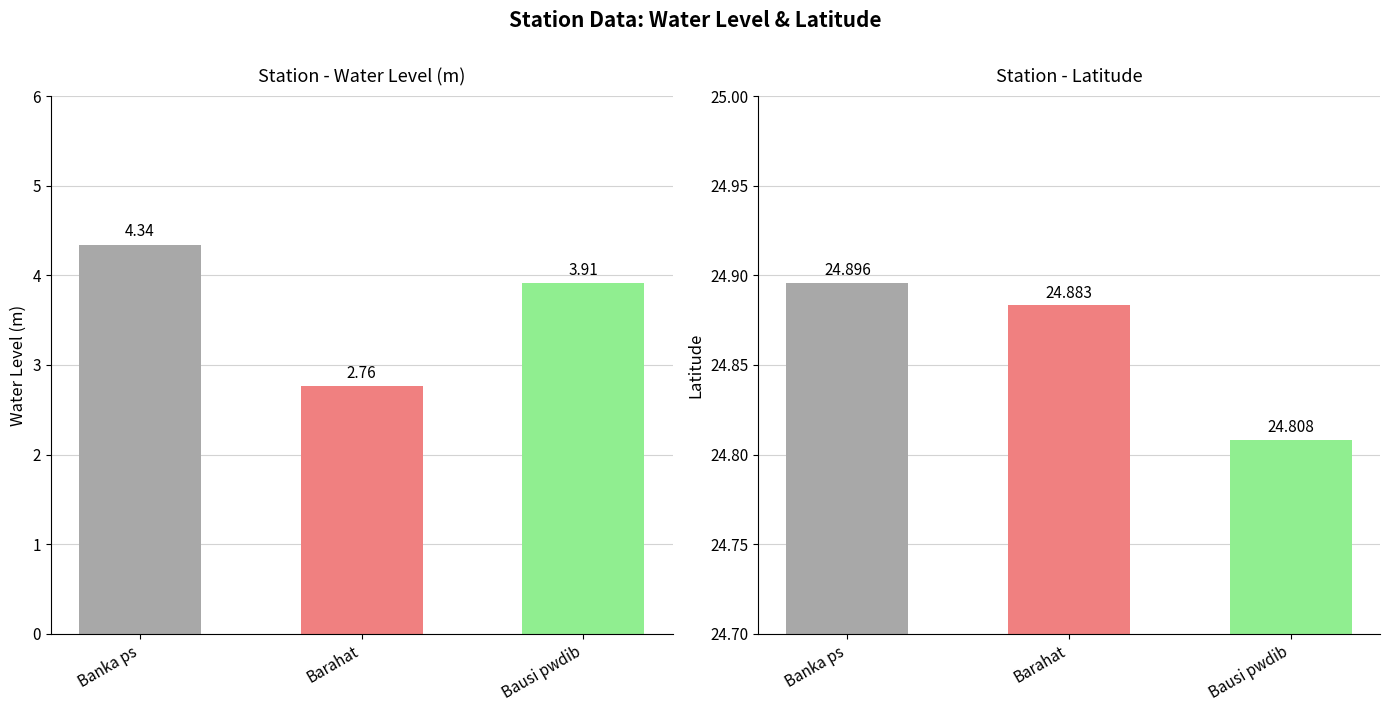

Between Banka ps and Bausi pwdib, which is larger?

Banka ps